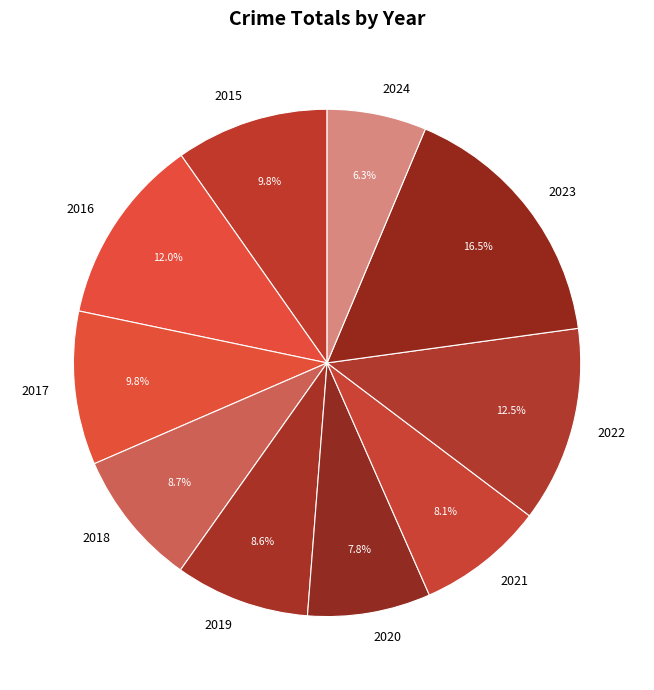

The 2021 slice represents 19% of the pie. True or false?

False